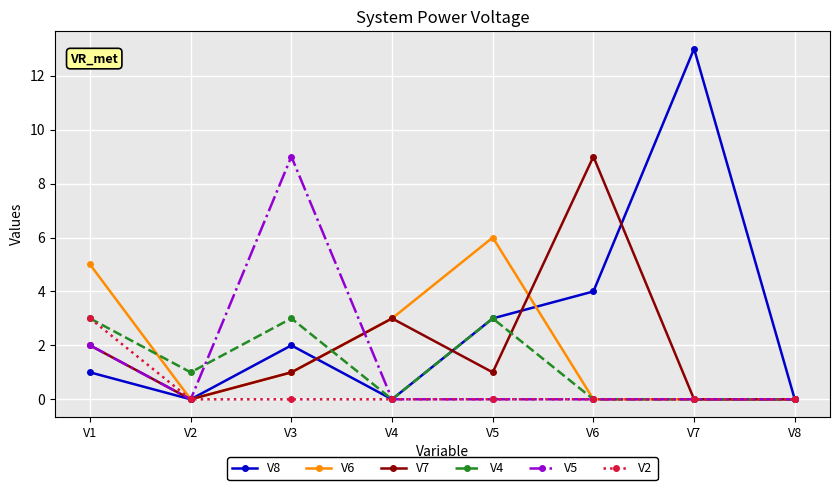

Which series has the largest range (max minus min)?

V8